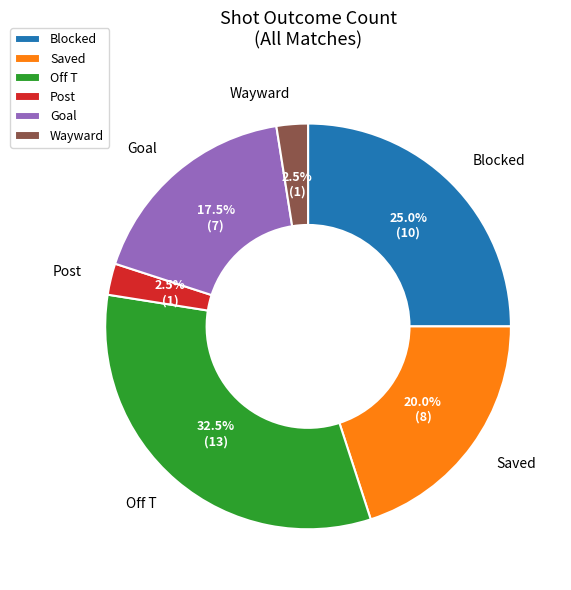

What is the ratio of the value at Goal to the value at Saved?

0.9